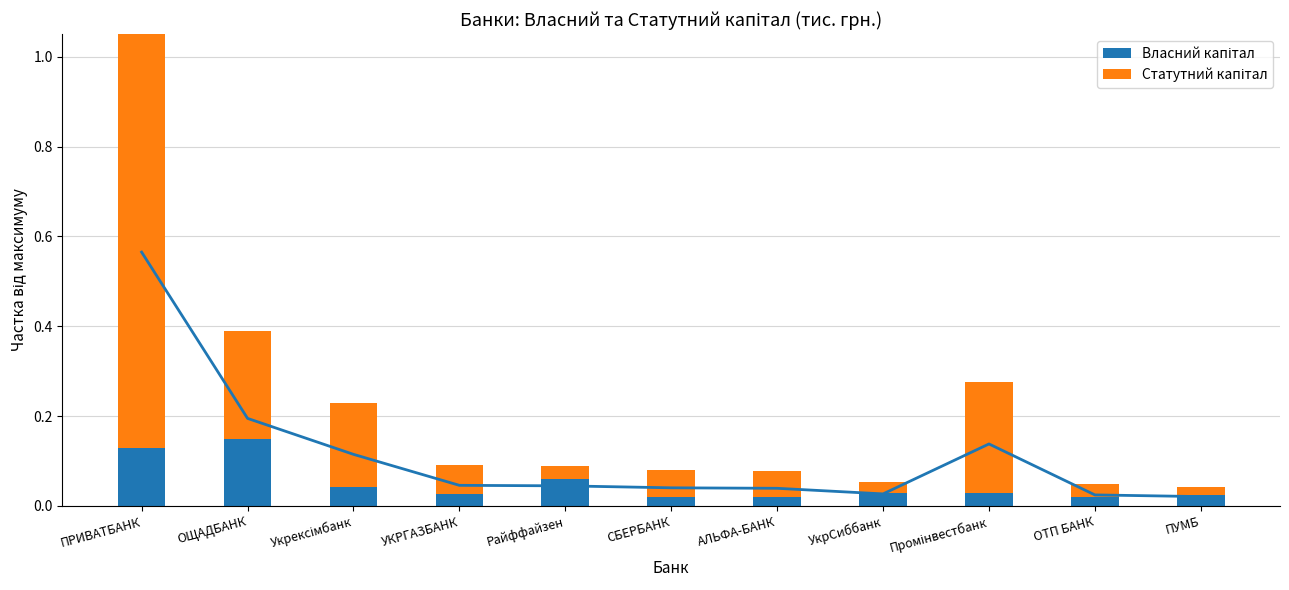

Count the number of categories in the chart.

11